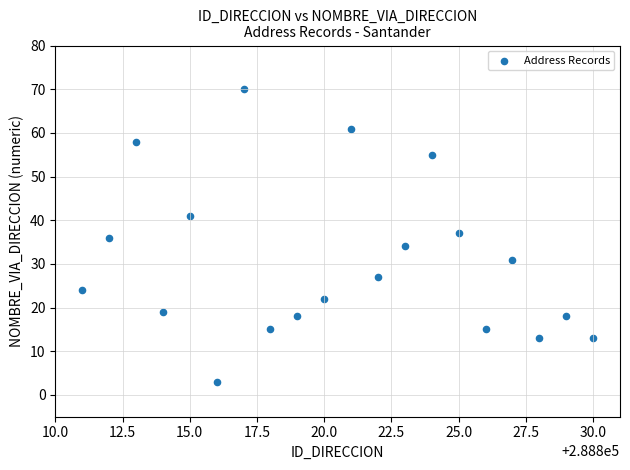

What is the range of Y values (max minus min)?

67